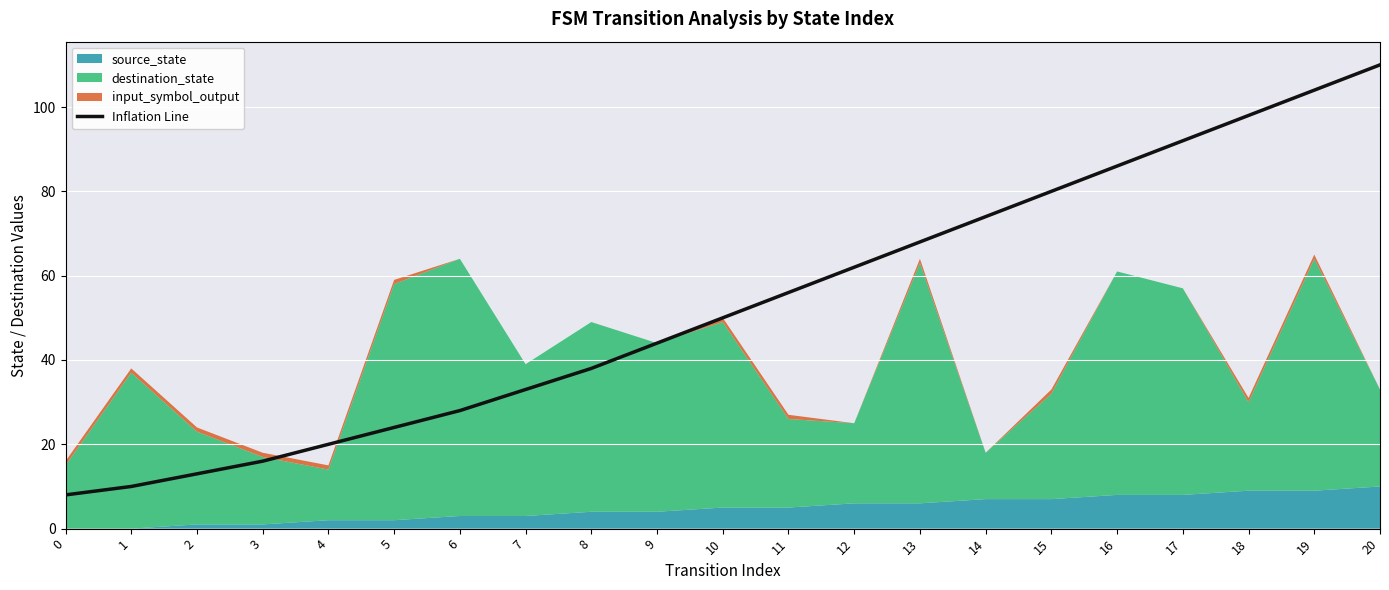

Is it true that Inflation Line equals 113 at 13?

False